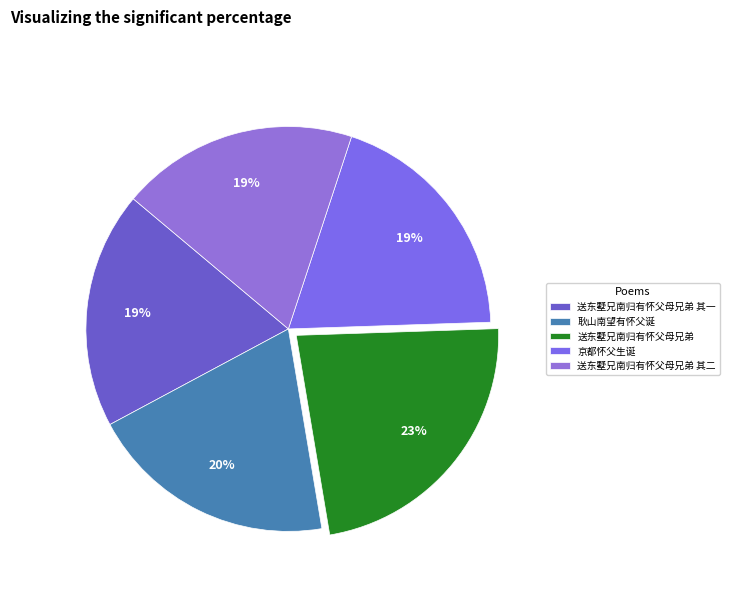

True or false: 京都怀父生诞 accounts for 19% of the total.

True